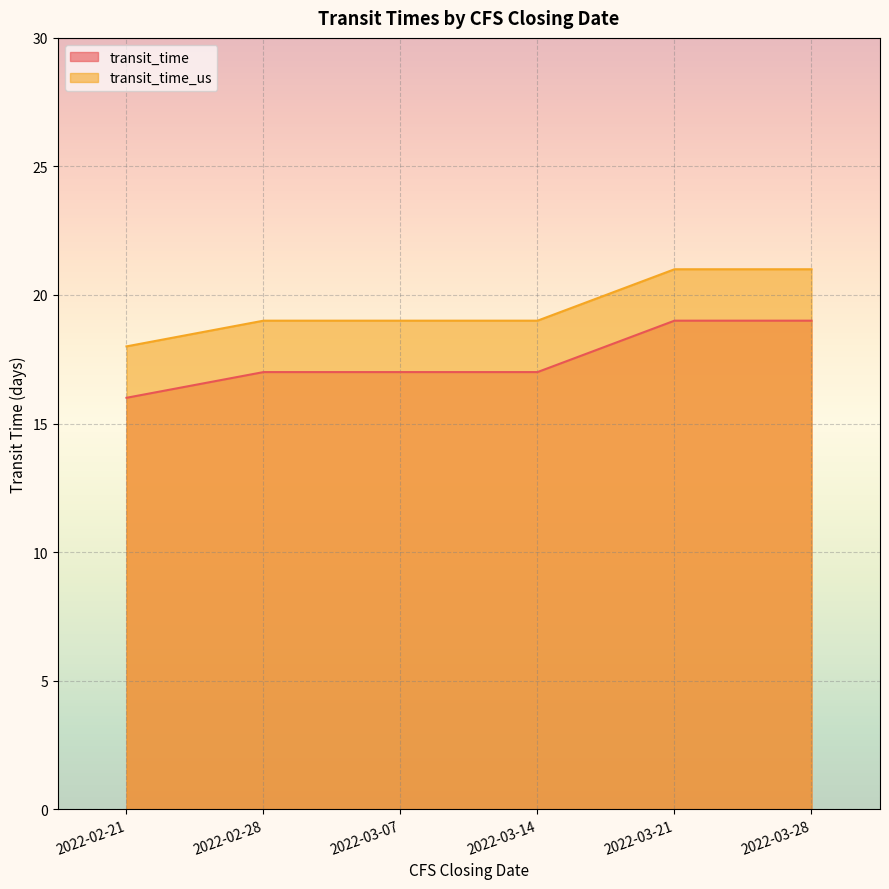

The transit_time series shows 27 at 2022-03-07. True or false?

False